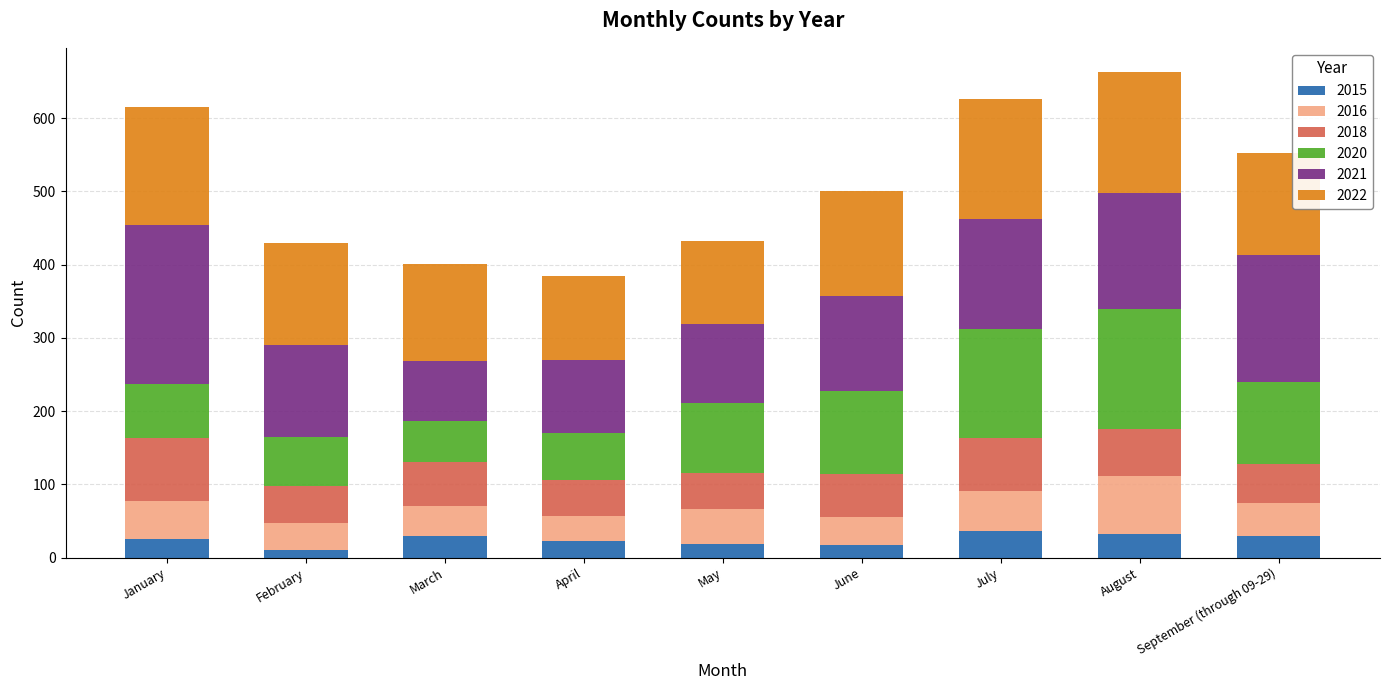

What is the maximum value for 2015?

37